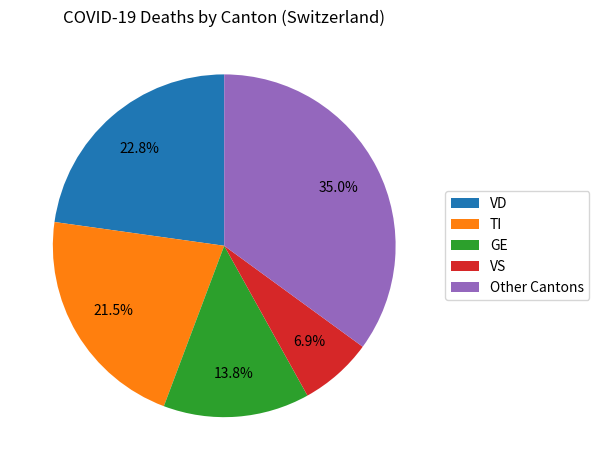

To the nearest percent, what is the difference between the largest and smallest slice percentages?

28%